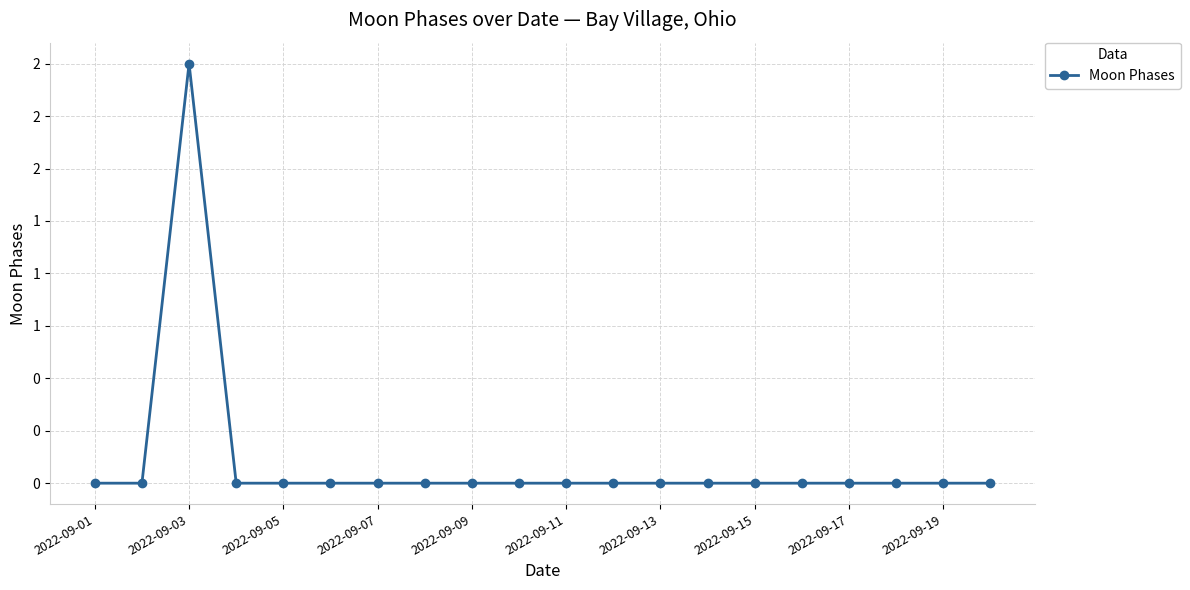

Is this an area chart (filled region under the line)?

No